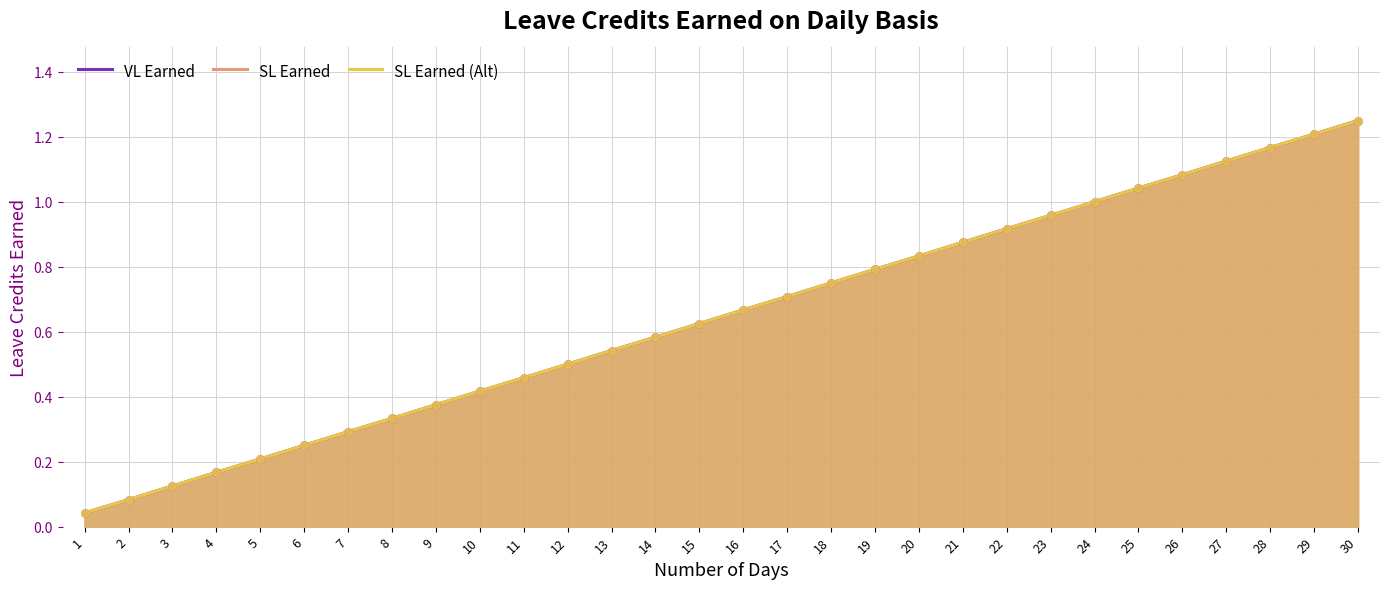

Which series has the largest total across all categories?

VL Earned